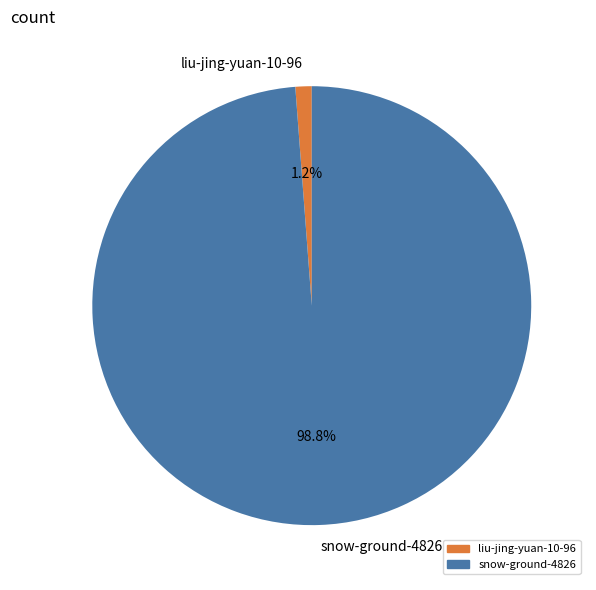

To the nearest percent, what is the difference between the liu-jing-yuan-10-96 and snow-ground-4826 slice percentages?

98%